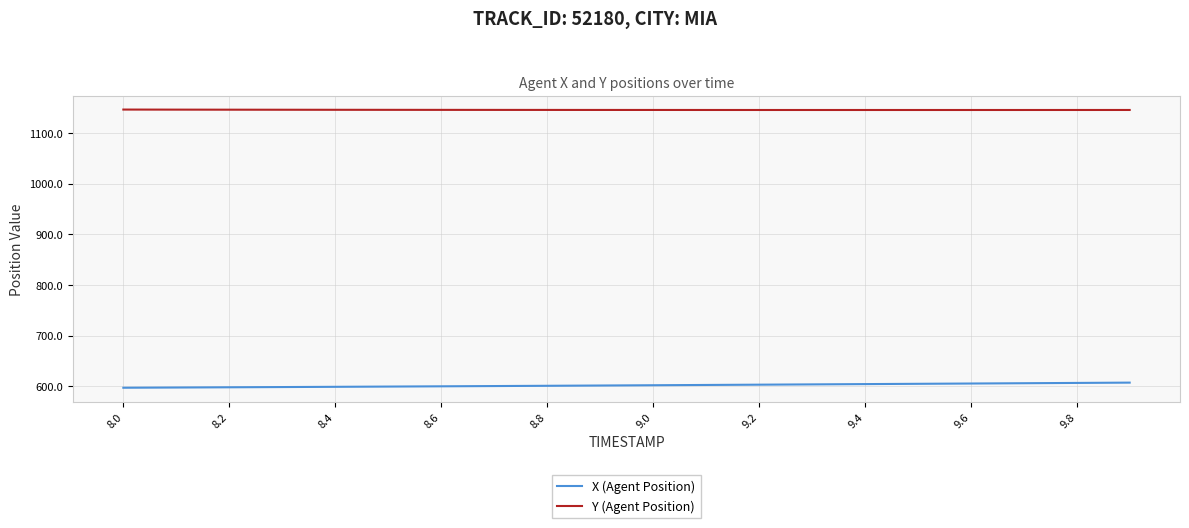

True or false: Y (Agent Position) and X (Agent Position) intersect in this chart.

False